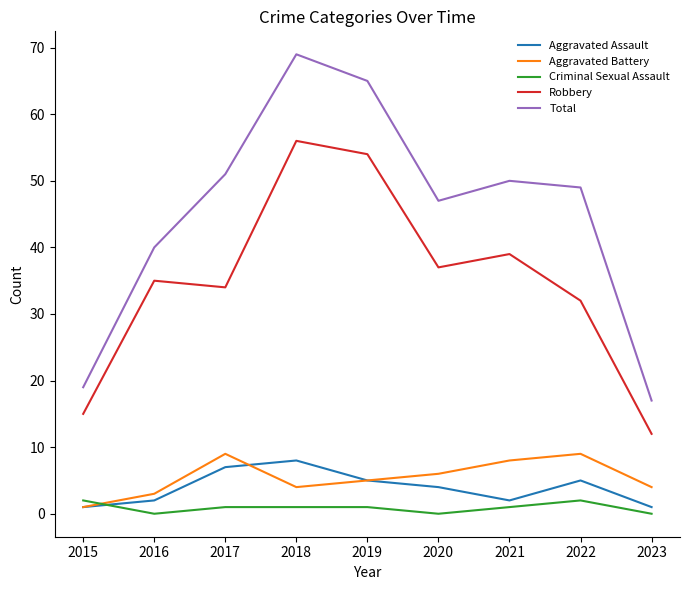

What is the spread (max minus min) of values at 2023?

17